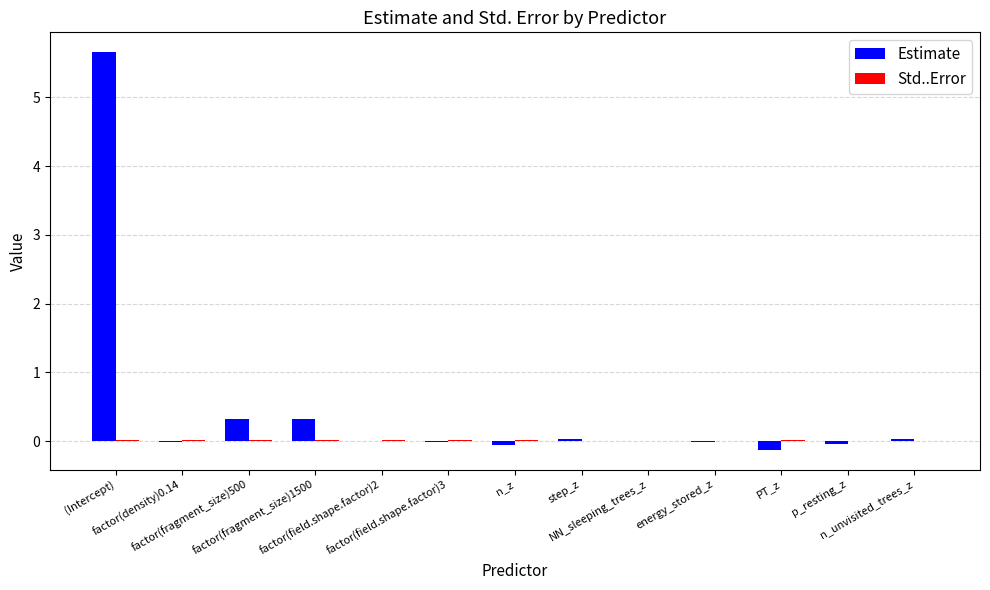

Which series has the largest total across all categories?

Estimate